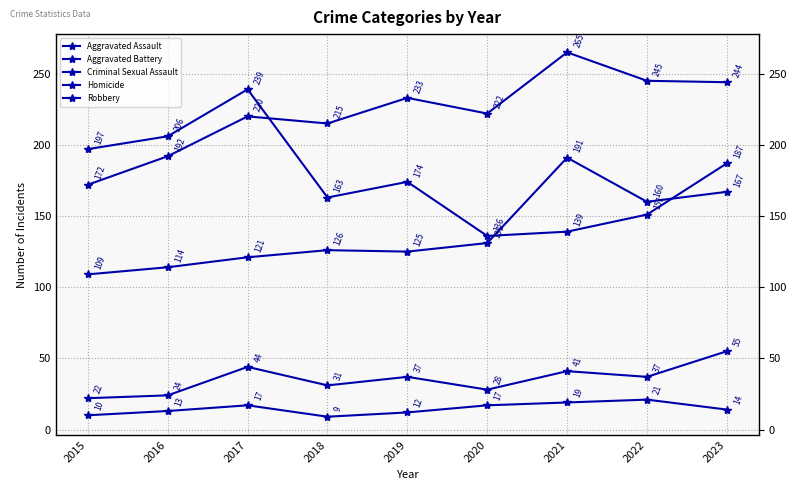

At how many categories does at least one series exceed 247?

1